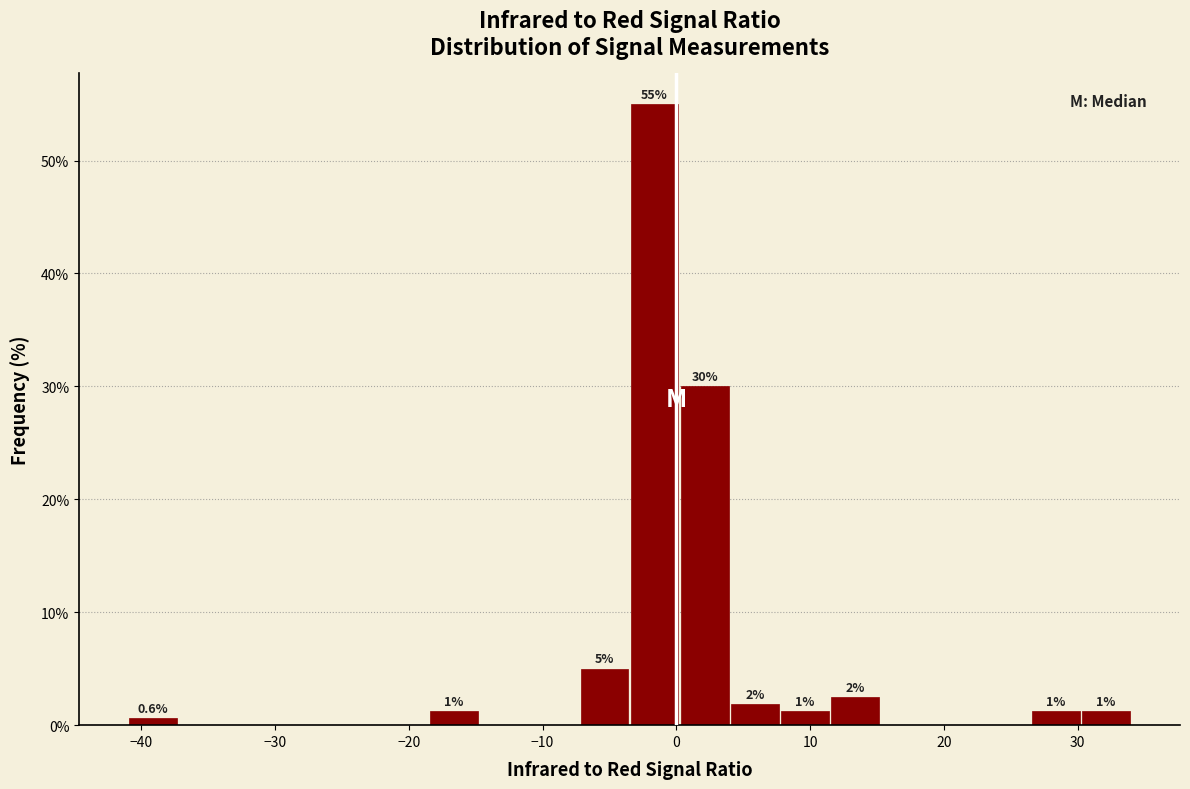

Read against the x-axis, roughly where is the centre of the tallest bar?

-2